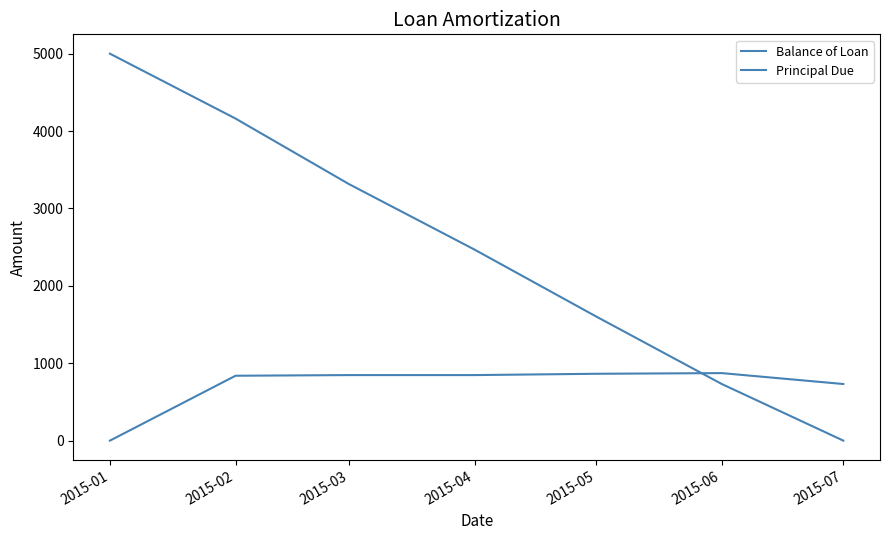

What is the value of the Principal Due point at the 7th from the left?

731.5